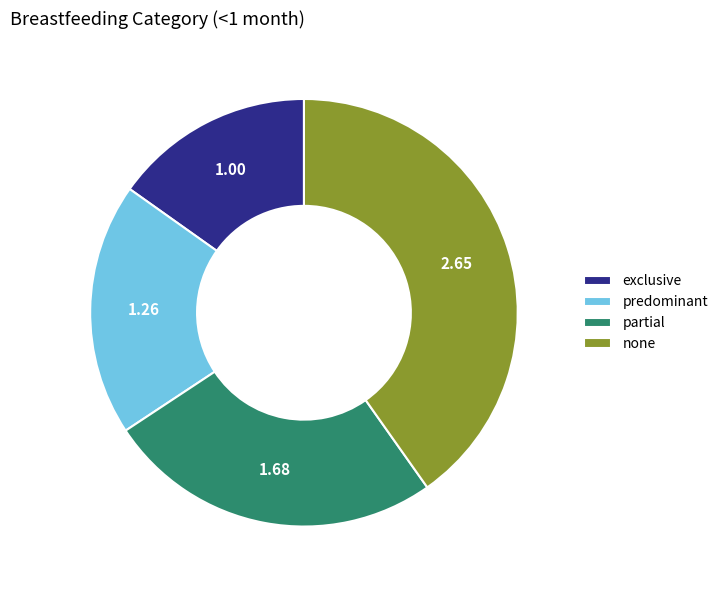

Which category has the smallest portion of the pie?

exclusive